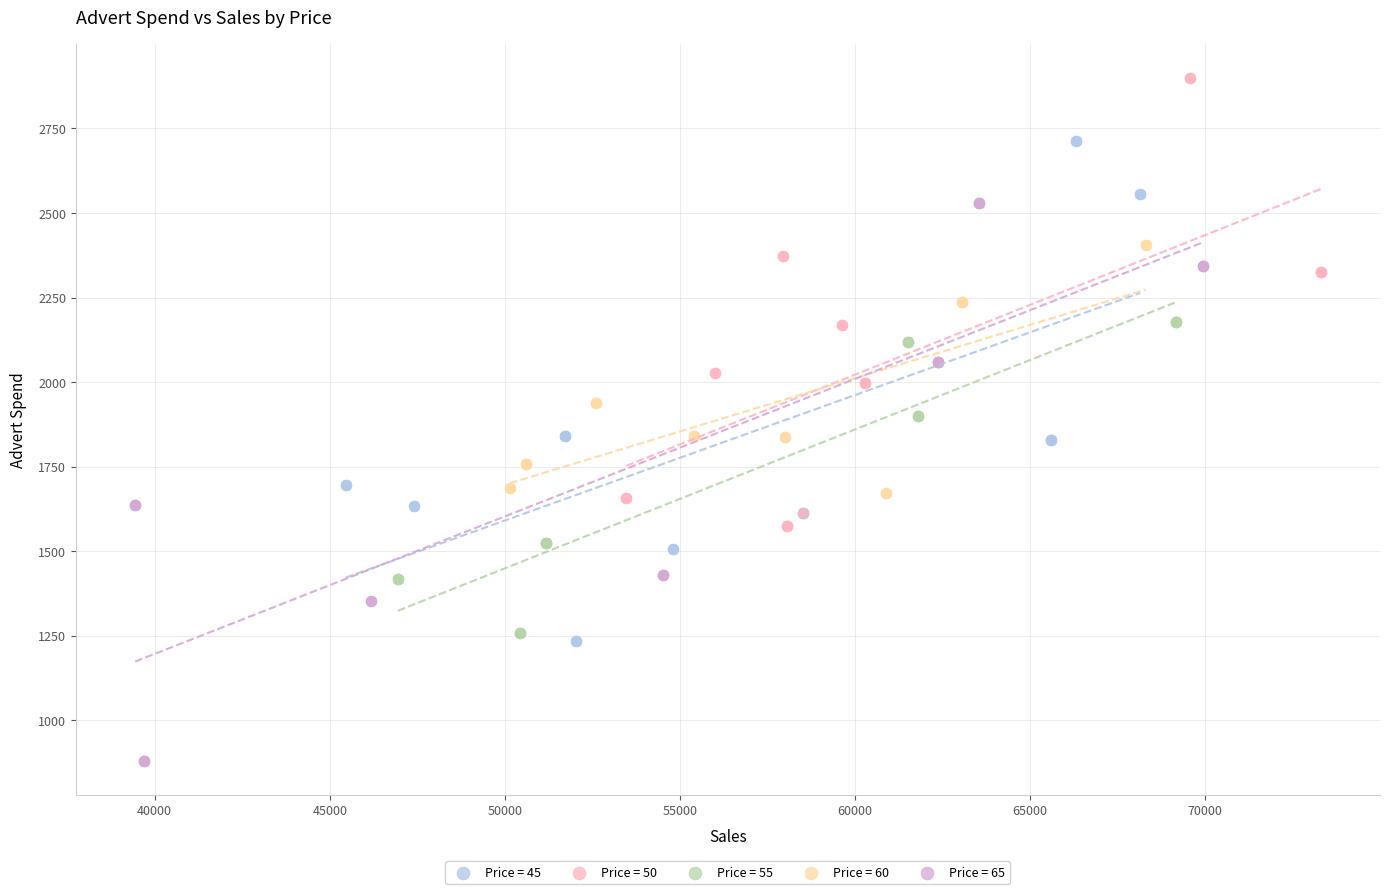

Which series reaches the minimum Y coordinate?

Price = 65